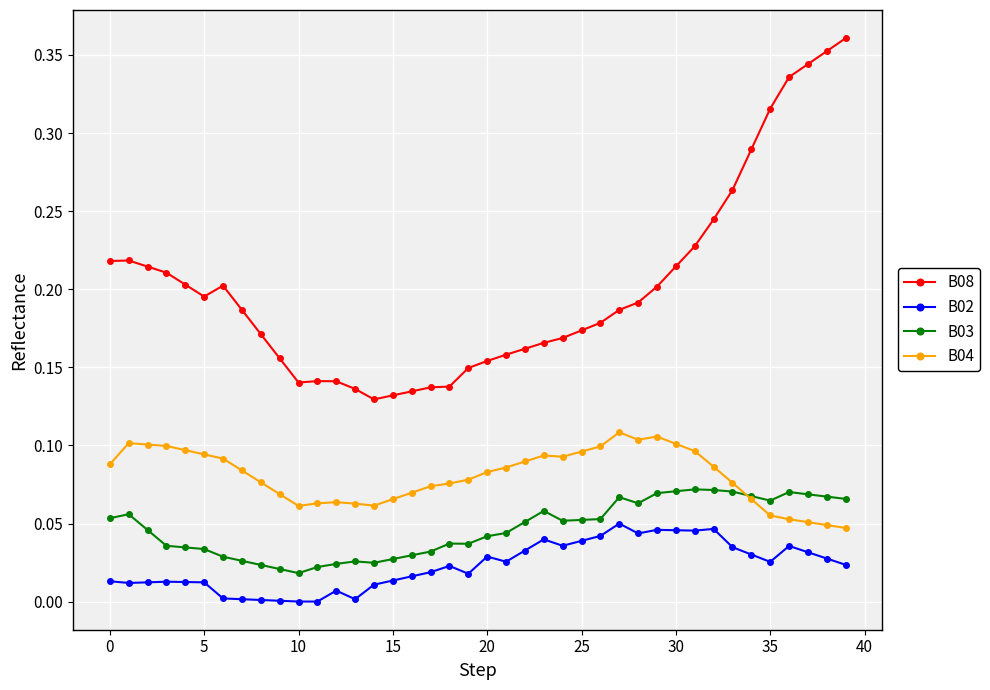

Which series has the largest range (max minus min)?

B08